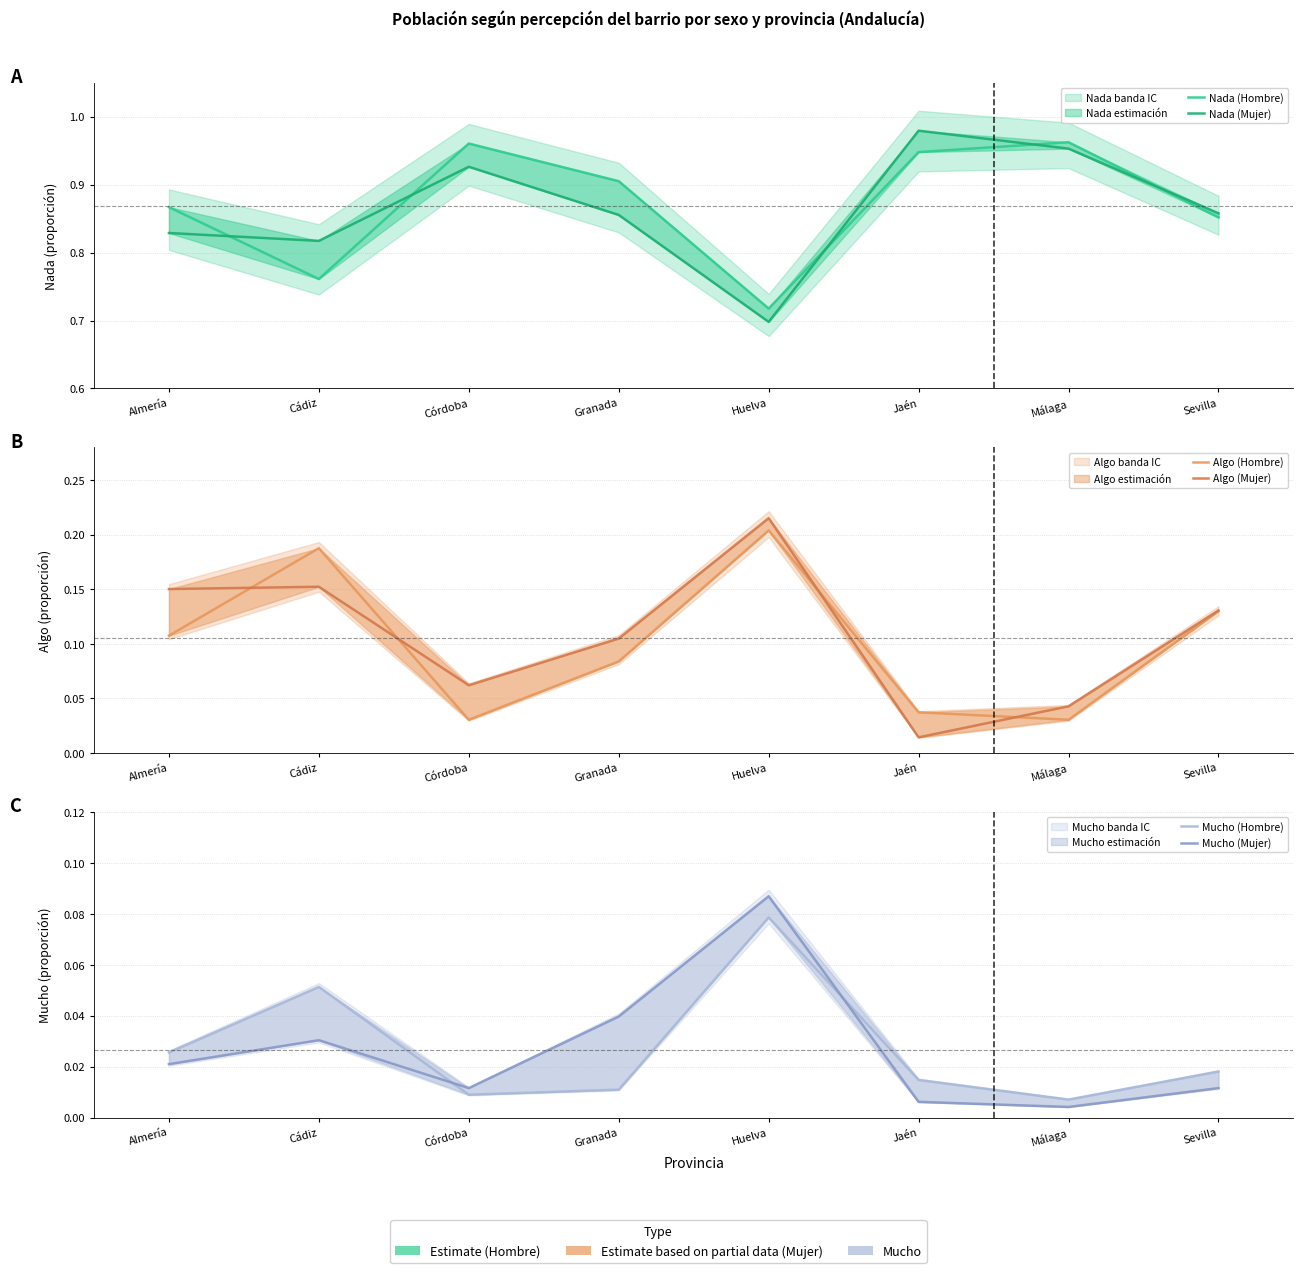

What is the value of the Mucho (Hombre) point at the 2nd from the left?

0.1